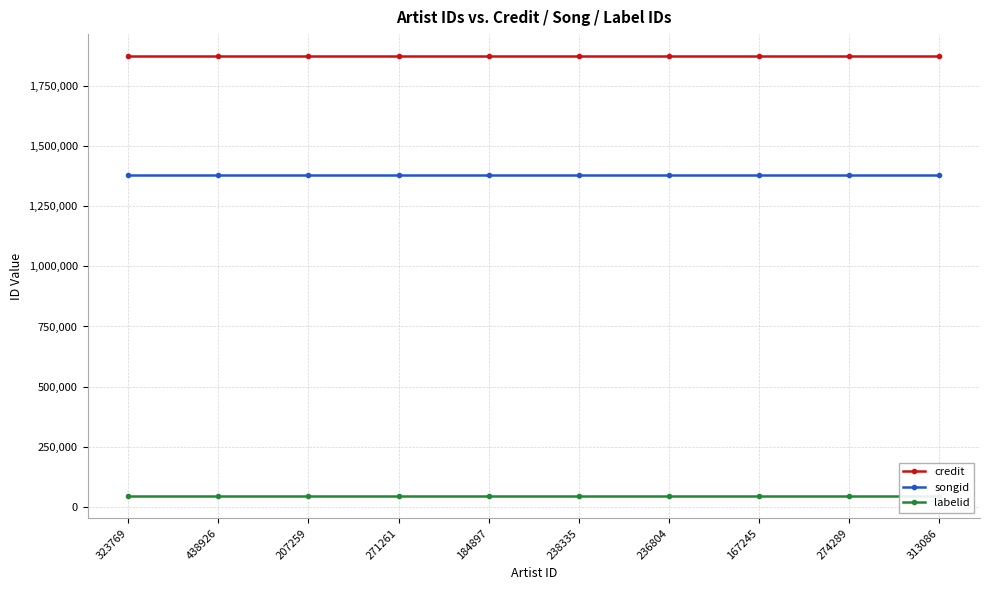

Reading left to right, extract all data points from this chart.

credit: 1872391	1872391	1872391	1872391	1872391	1872391	1872391	1872391	1872391	1872391
songid: 1377978	1377978	1377978	1377978	1377978	1377978	1377978	1377978	1377978	1377978
labelid: 45105	45105	45105	45105	45105	45105	45105	45105	45105	45105